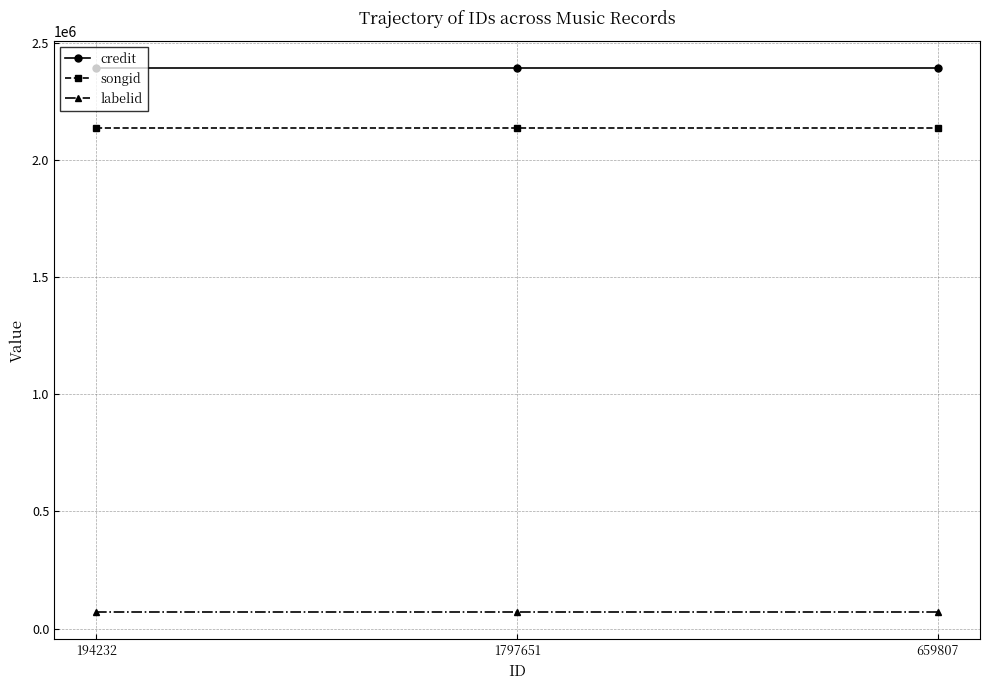

The value of labelid at 1797651 is 69819. True or false?

True